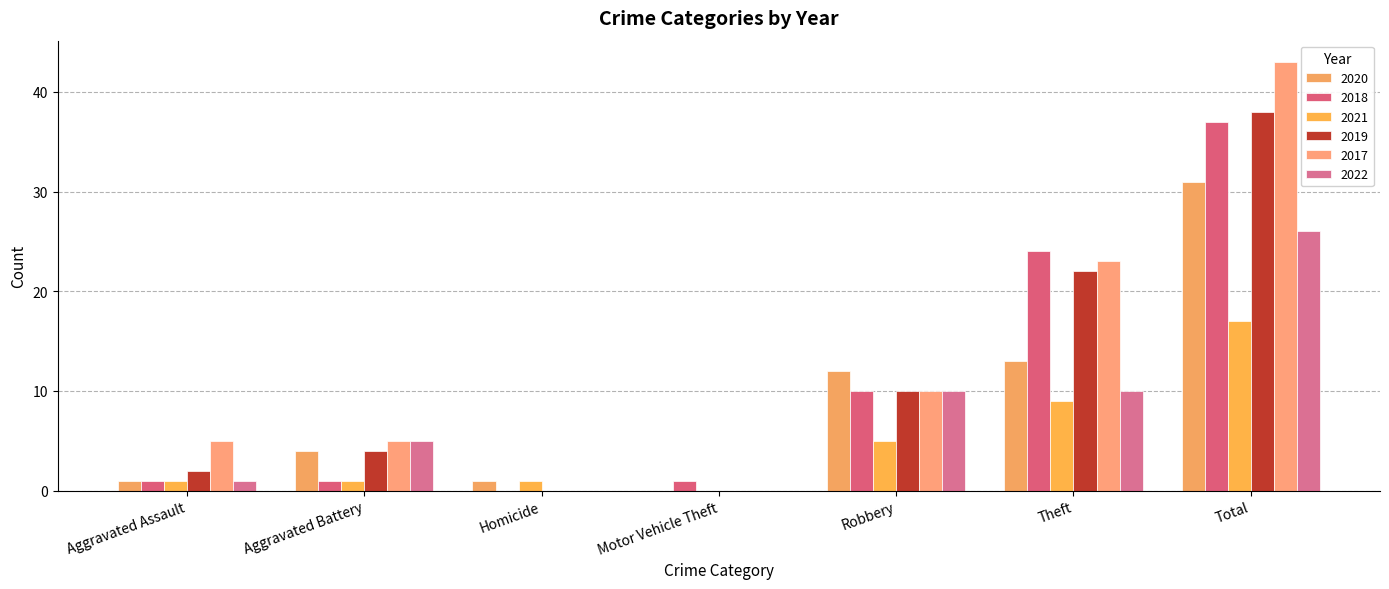

What is the label of the 4th bar from the left?

Motor Vehicle Theft